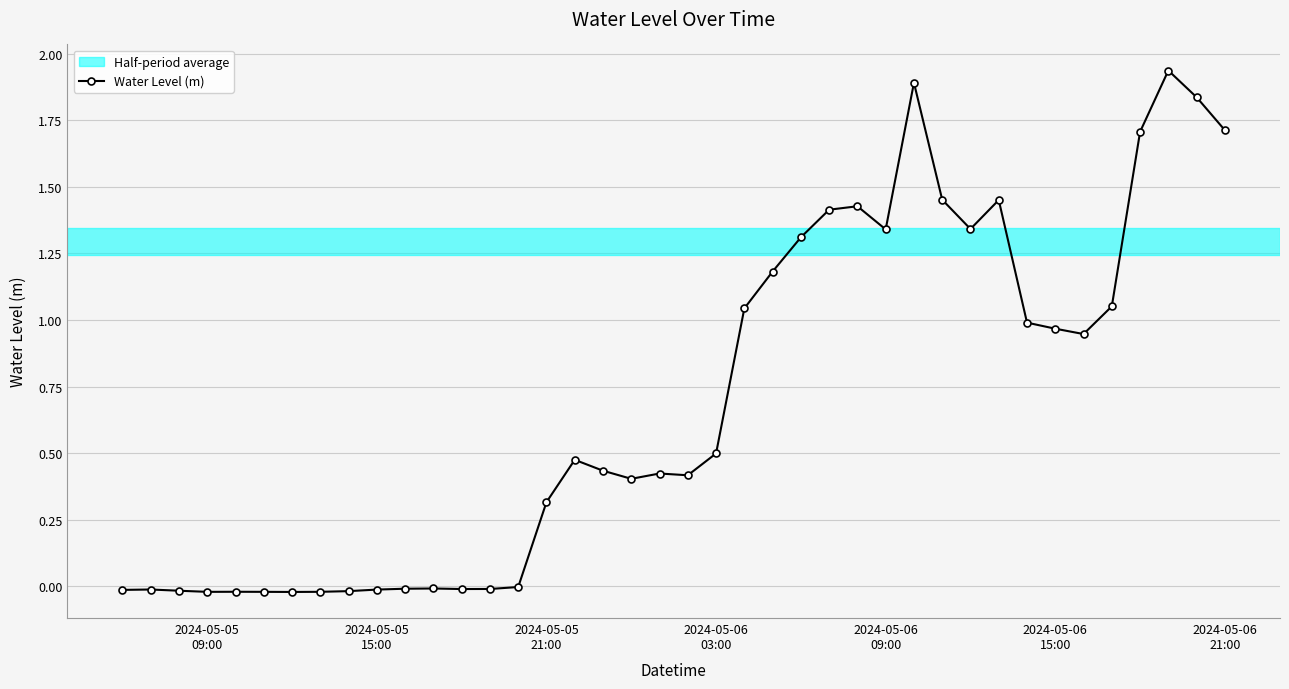

What is the sum of all values?

27.7